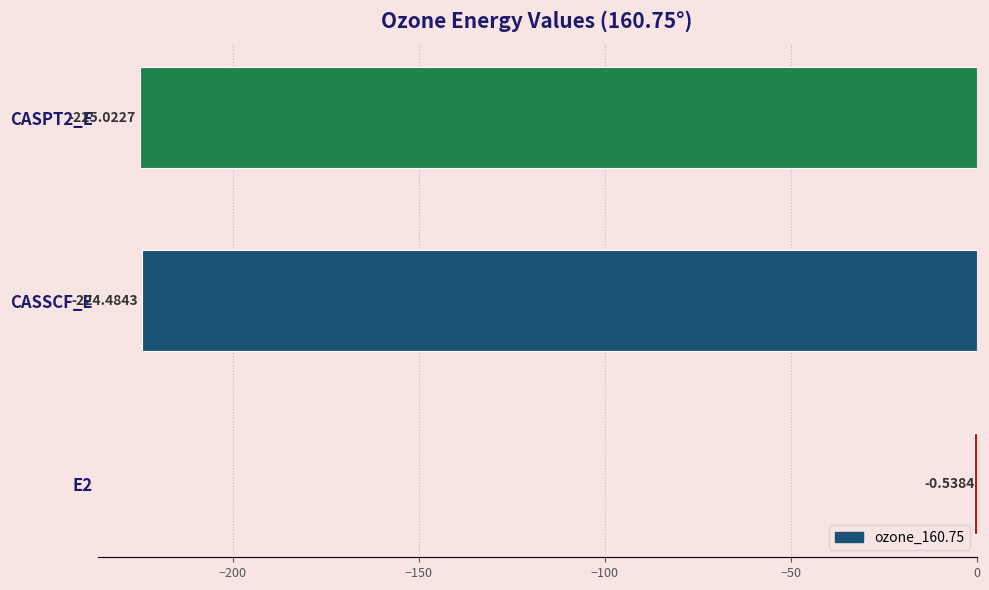

Does the chart contain stacked bars?

No